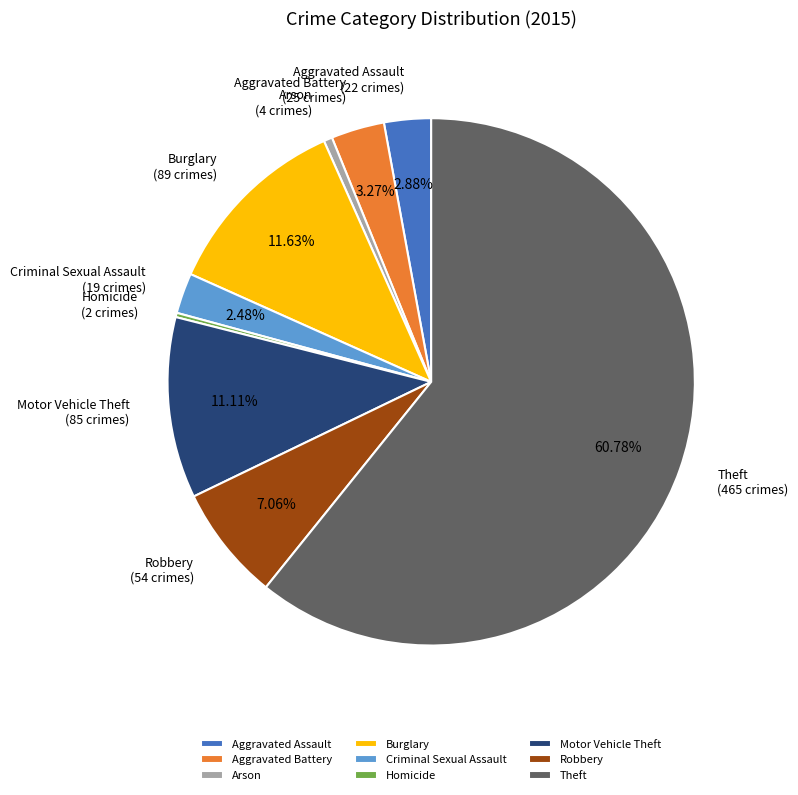

The Motor Vehicle Theft slice represents 4% of the pie. True or false?

False